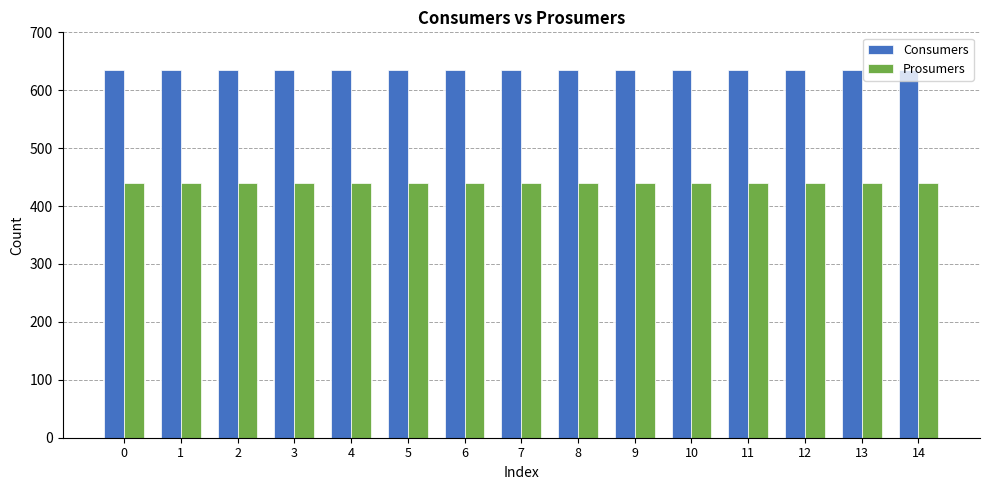

Is the value of Prosumers at 4 greater than the value of Consumers at 14?

No